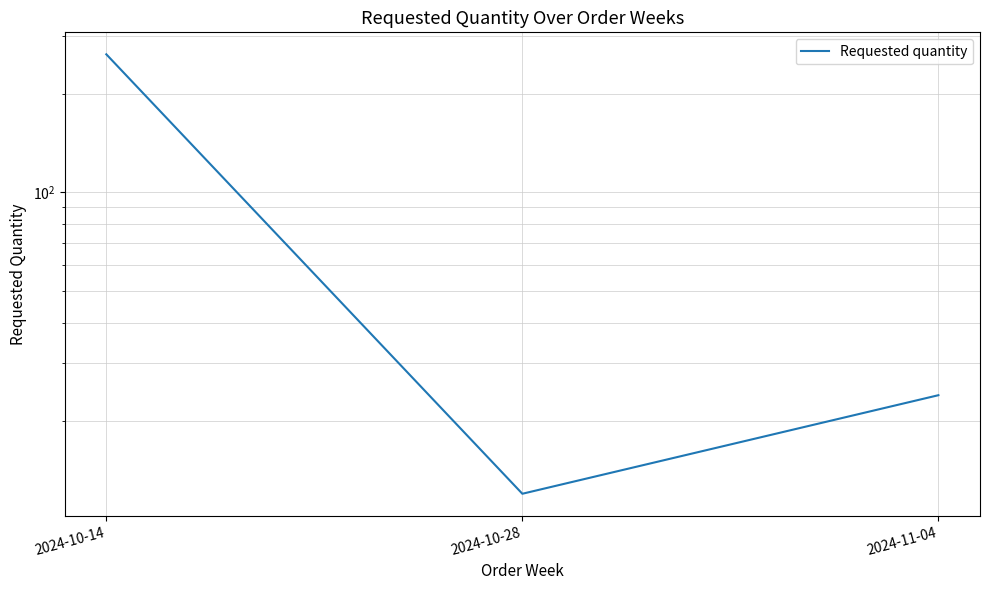

How many values are below 24?

1